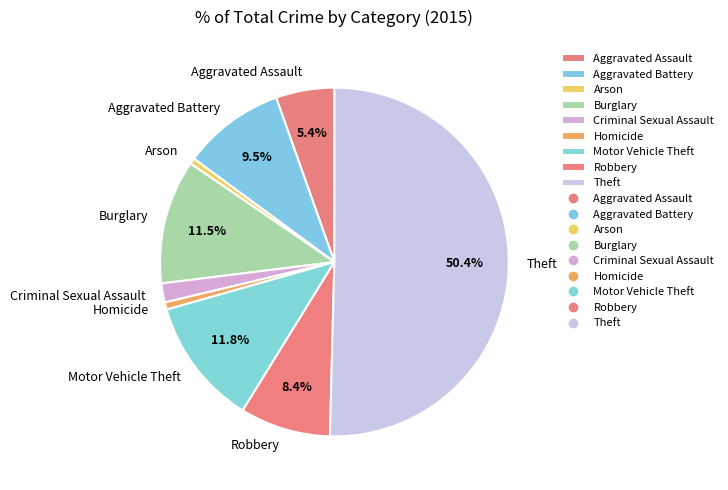

Between Arson and Robbery, which is larger?

Robbery